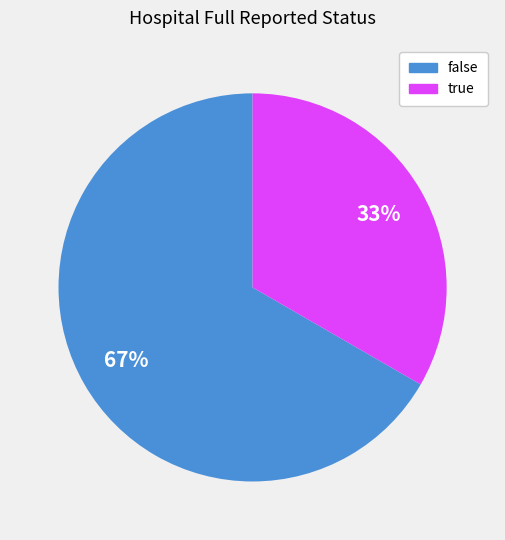

Does false represent more than half of the total?

Yes